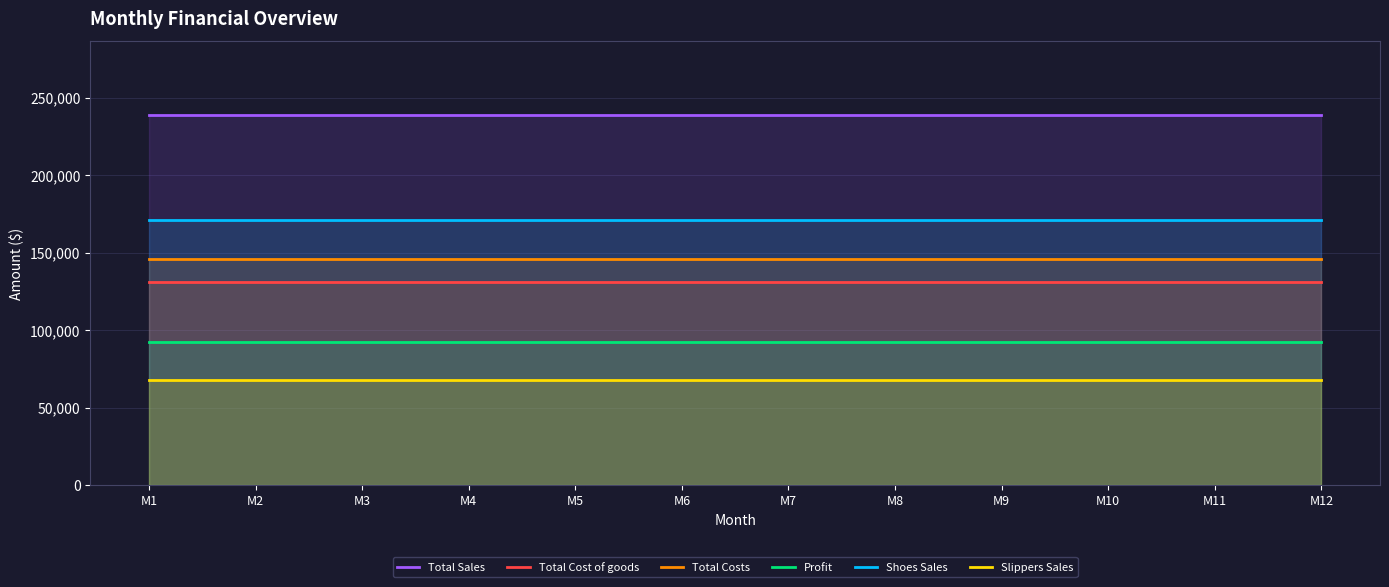

Rank the series at M12 from highest to lowest value.

Total Sales, Shoes Sales, Total Costs, Total Cost of goods, Profit, Slippers Sales